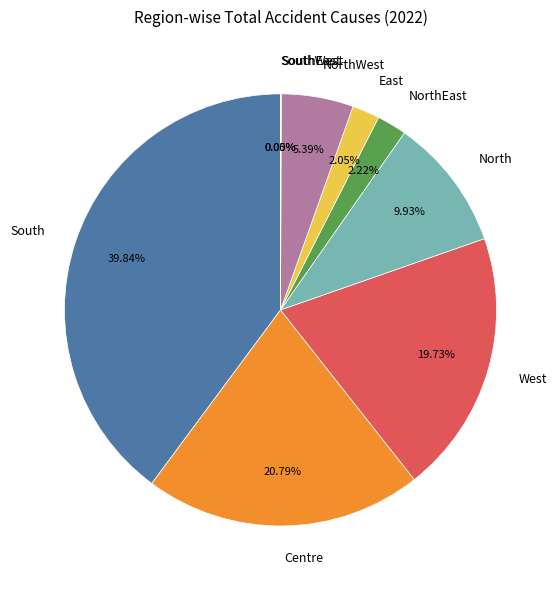

Which slice is the largest?

South